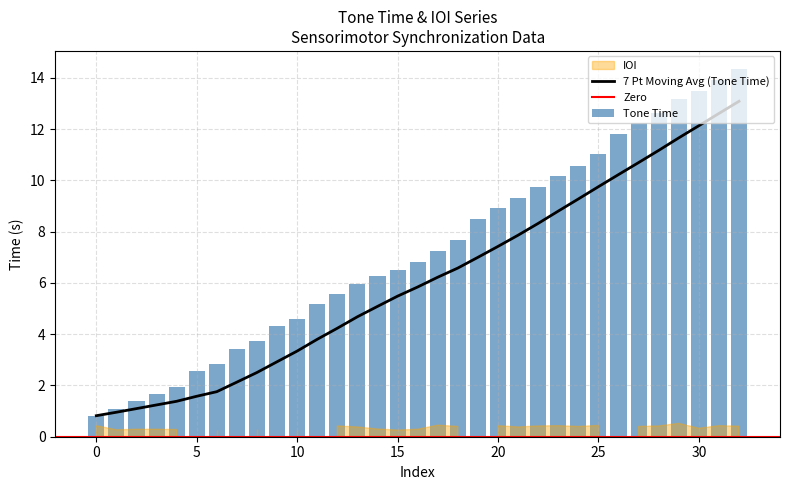

Where does the data first go above 6?

14